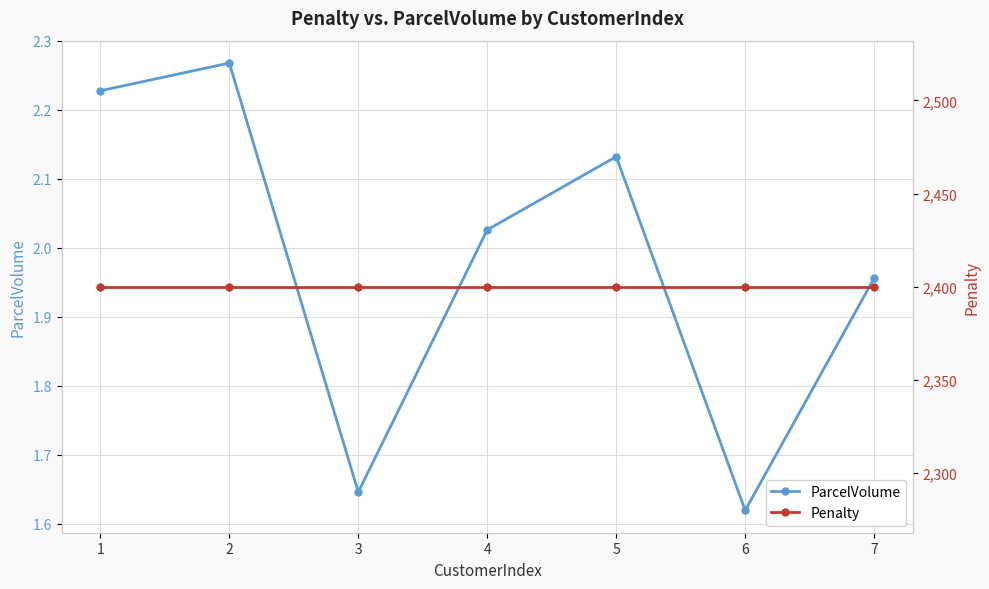

Does the chart display data point markers on the line(s)?

Yes